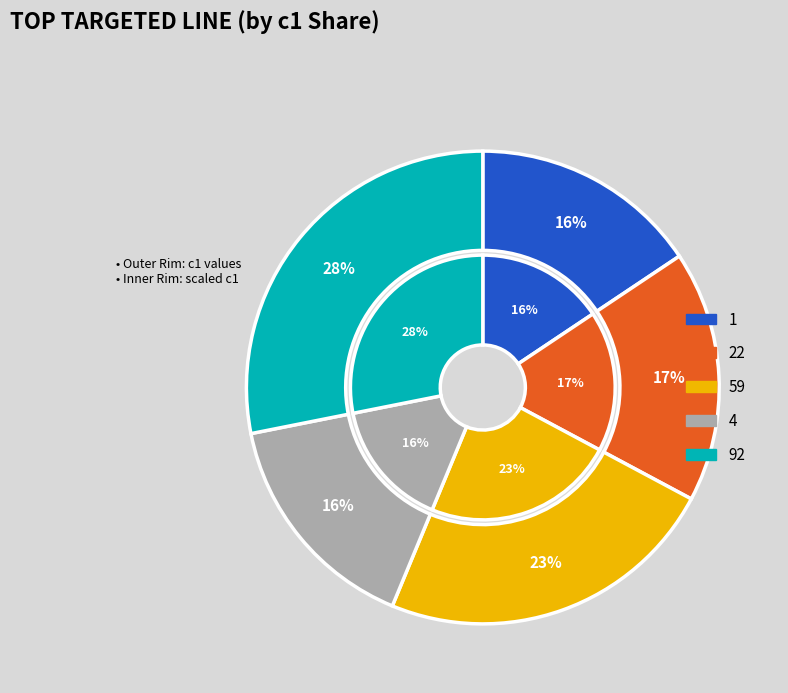

How many slices are in this pie chart?

5